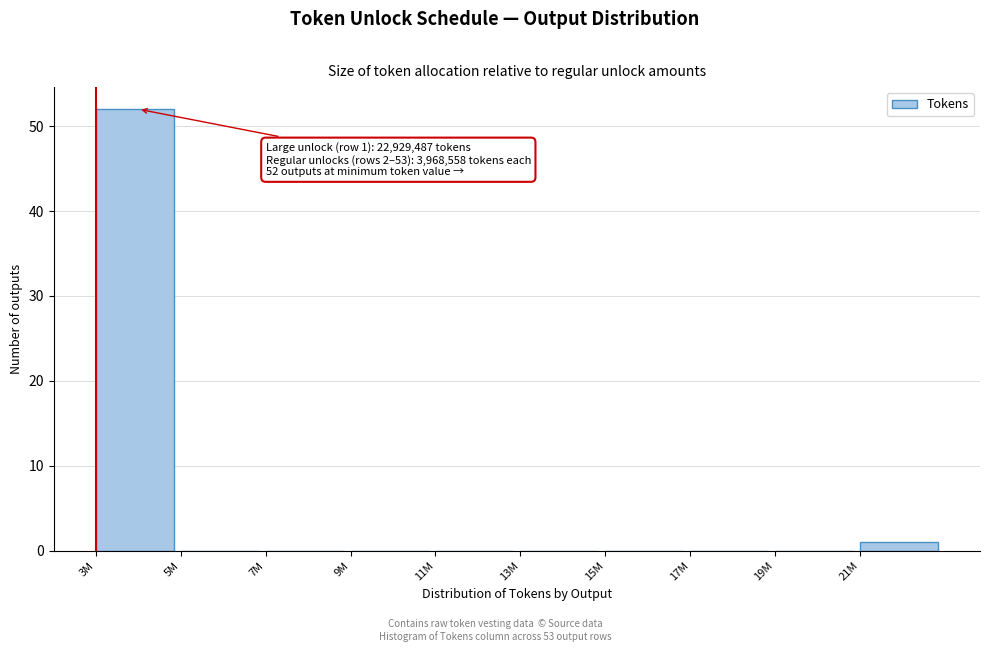

Reading right to left, what are all the values shown in this chart?

21M=1	19M=0	17M=0	15M=0	13M=0	11M=0	9M=0	7M=0	5M=0	3M=52